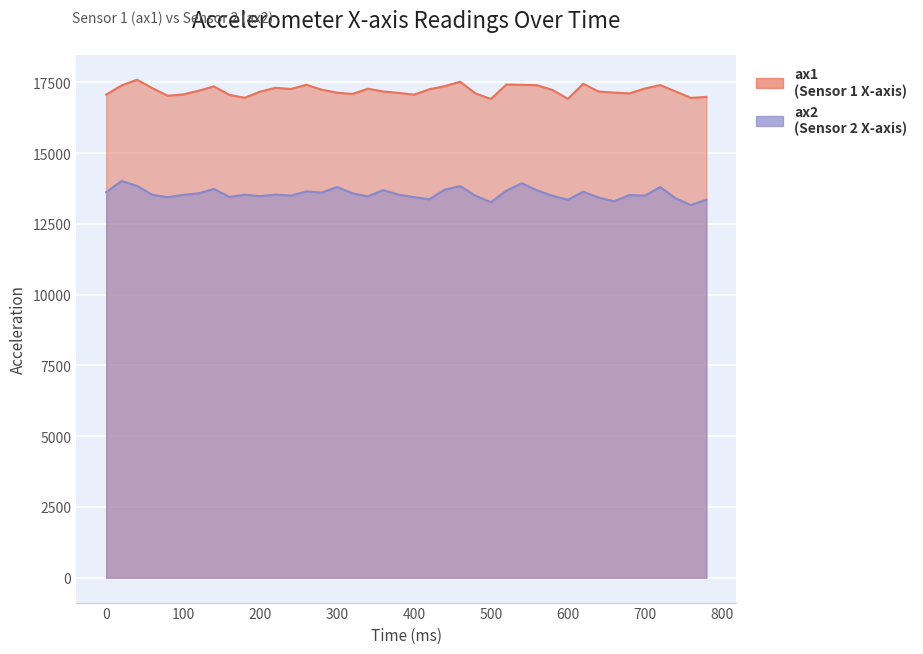

True or false: ax2 has more than 2 interior local peaks.

True